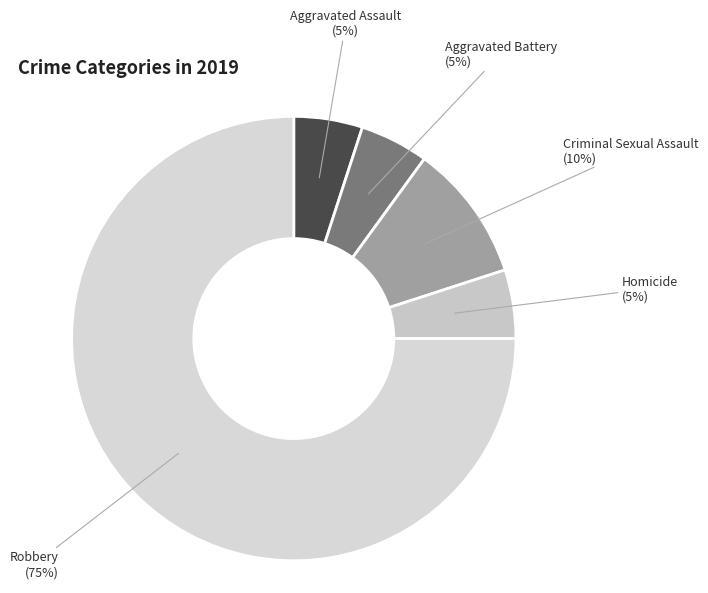

Which slice is the largest?

Robbery